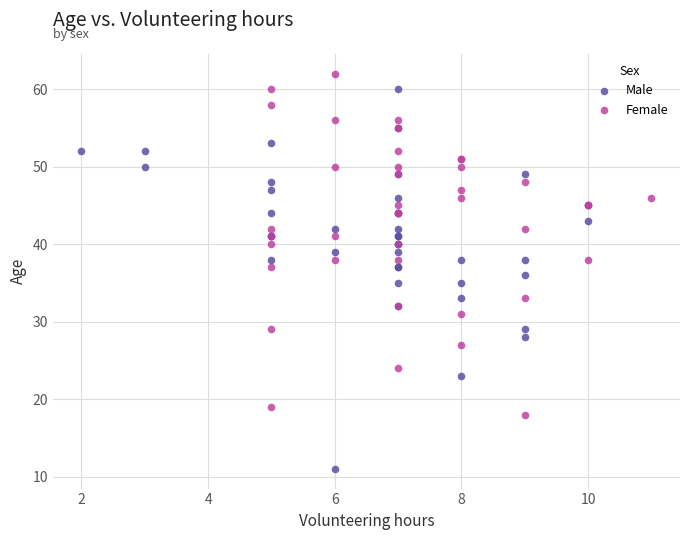

Which series reaches the minimum Y coordinate?

Male